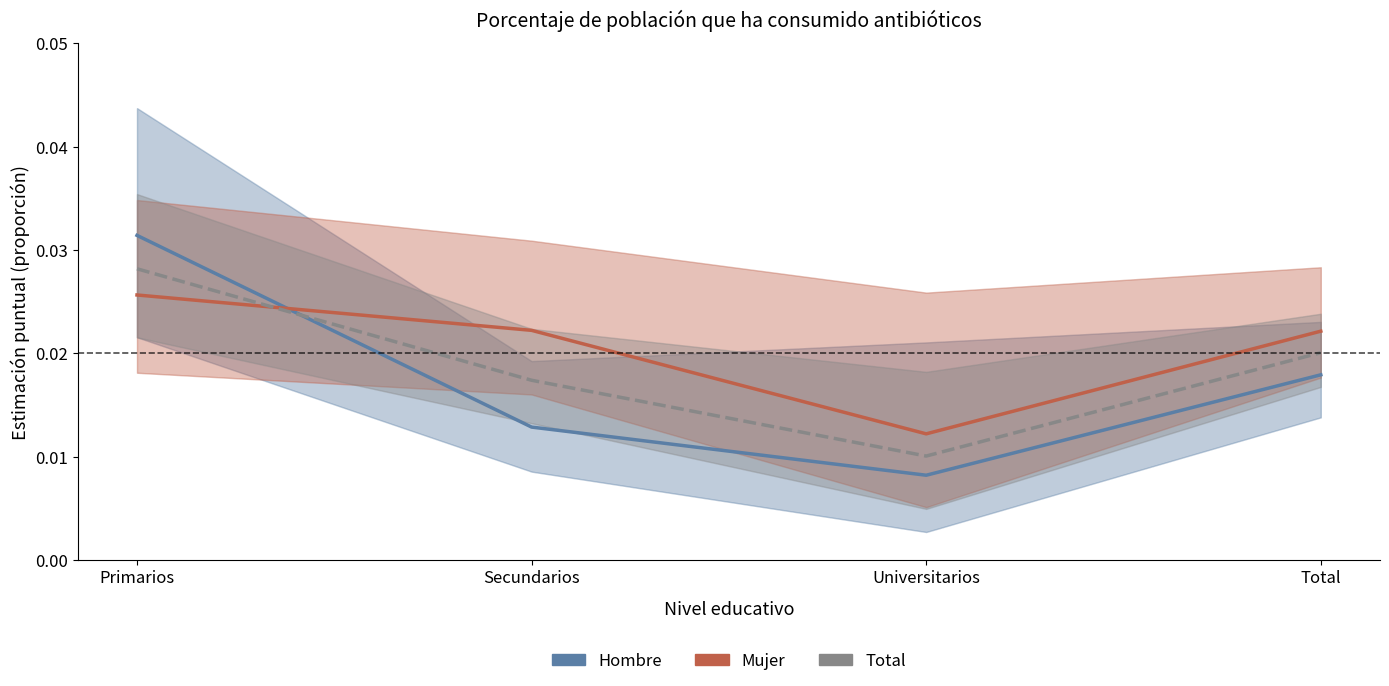

True or false: Hombre has more than 2 points higher than both neighbors.

False